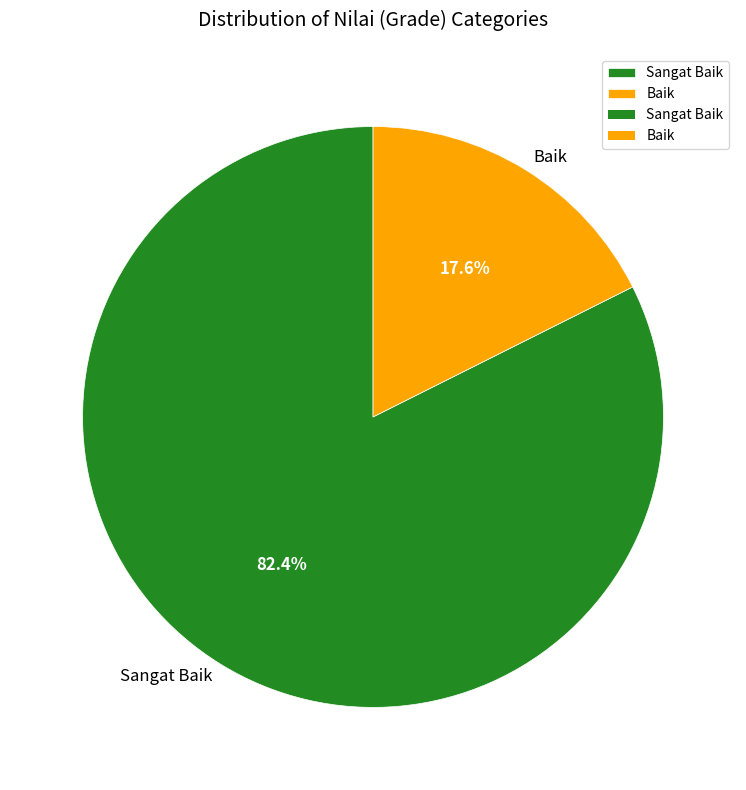

How much of the chart is everything except Baik?

82.4%